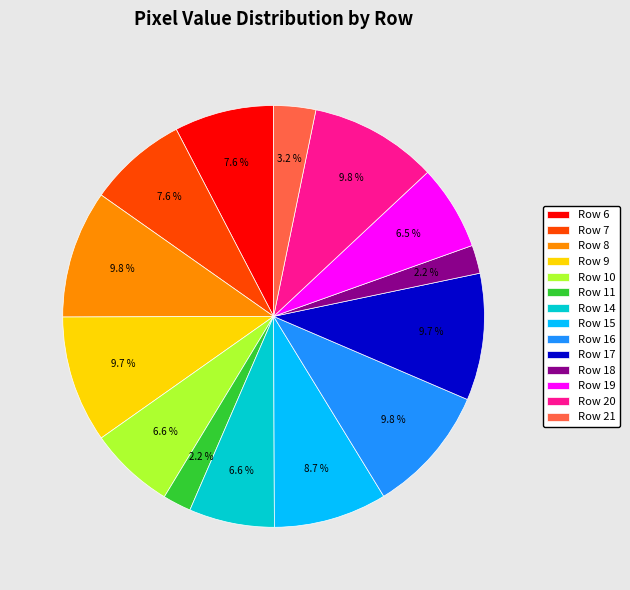

How many segments does this pie chart have?

14